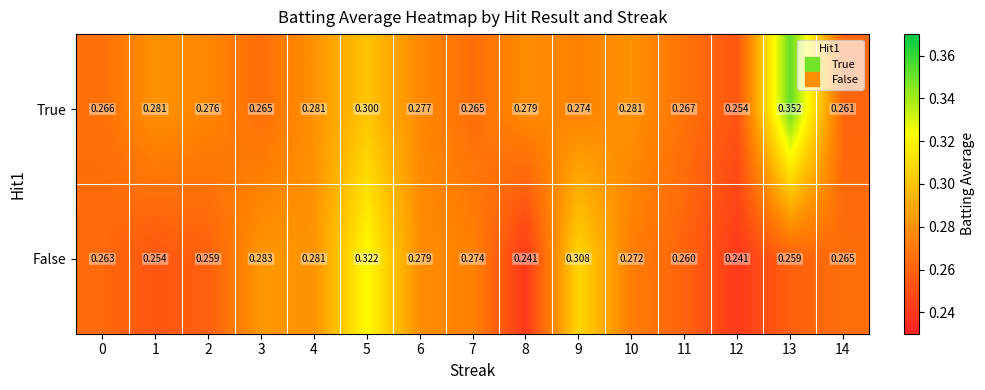

Which series has the largest total across all categories?

True